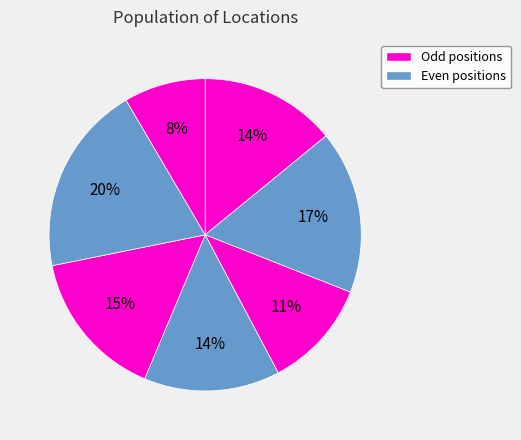

How many segments does this pie chart have?

7